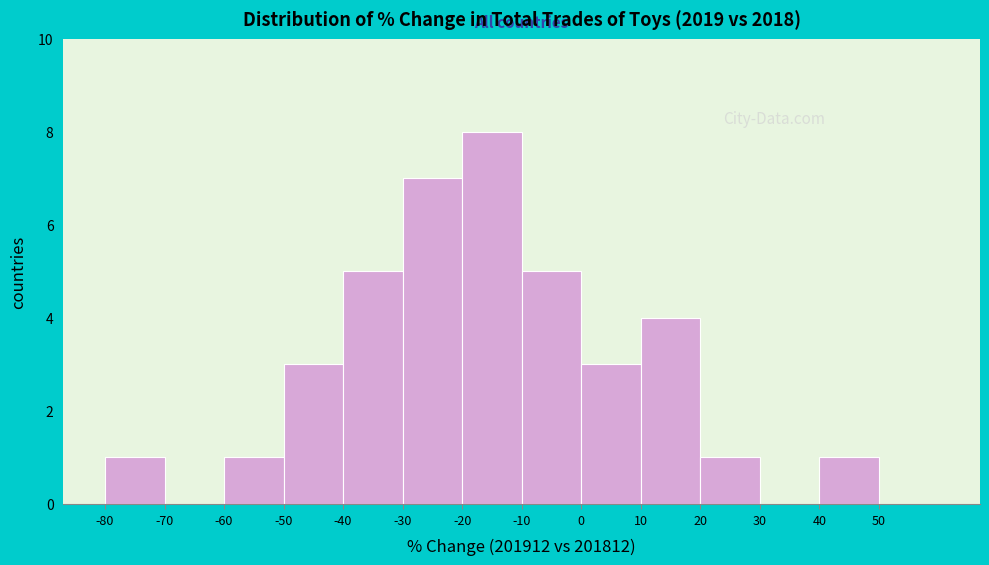

What is the height of the bar covering -80 to -70 on the x-axis? The values are not printed on the chart, so give them approximately, as read against the axis.

1